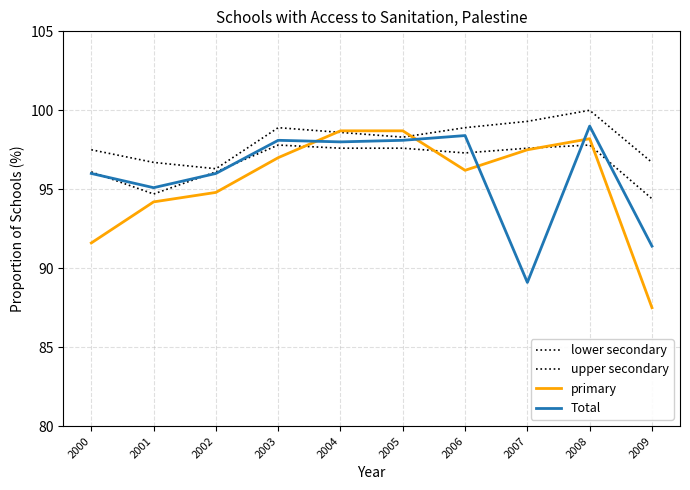

What is the total value across all series at 2001?

380.7